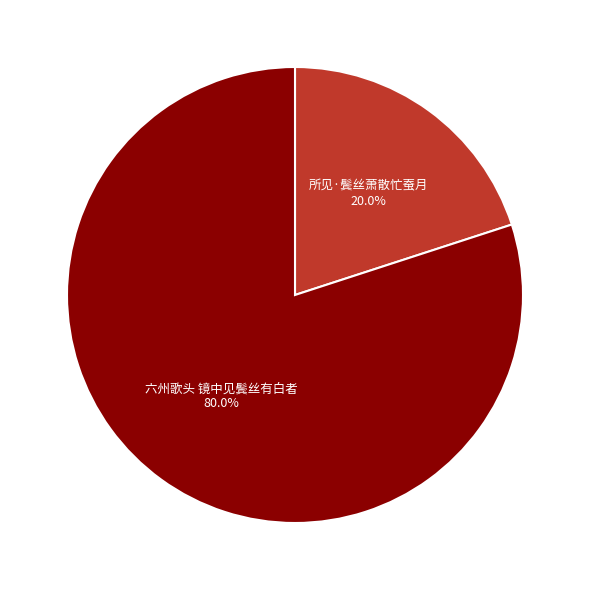

How much of the chart is everything except 六州歌头 镜中见鬓丝有白者?

20.0%